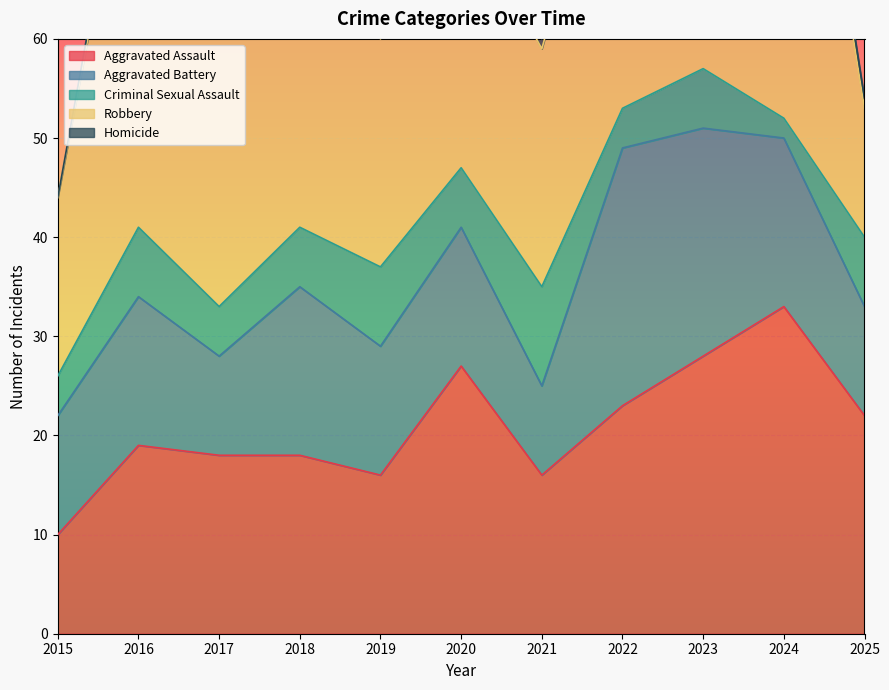

What is the highest value of the Aggravated Assault series?

33